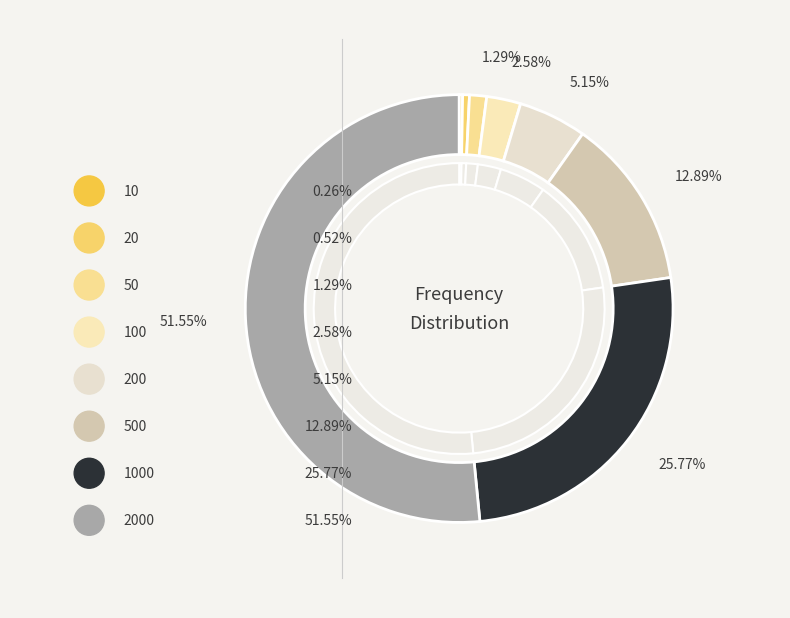

Which category has the smallest portion of the pie?

10